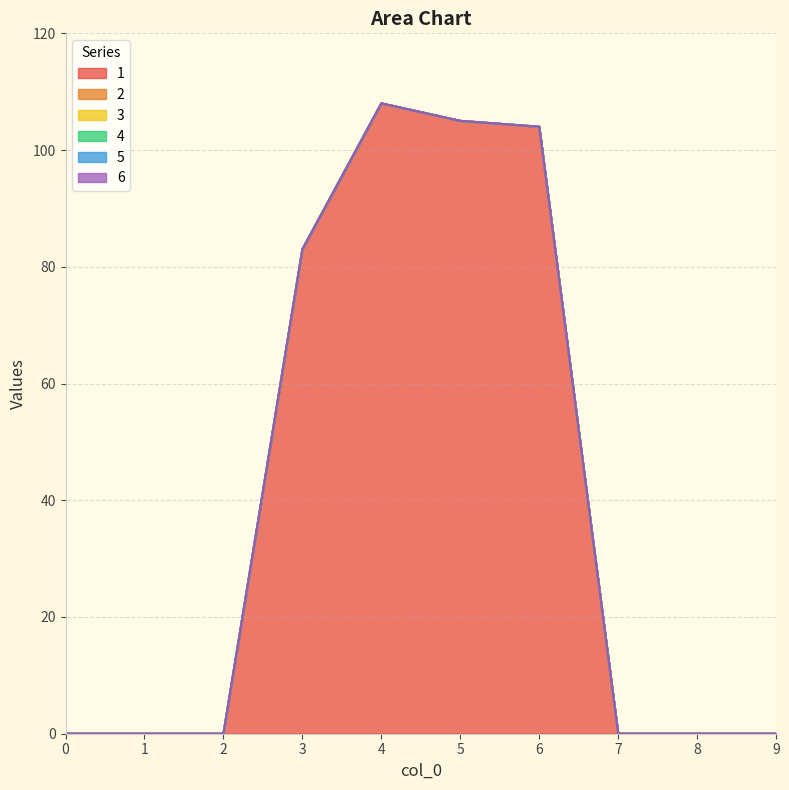

True or false: 3 and 1 cross at least once.

False